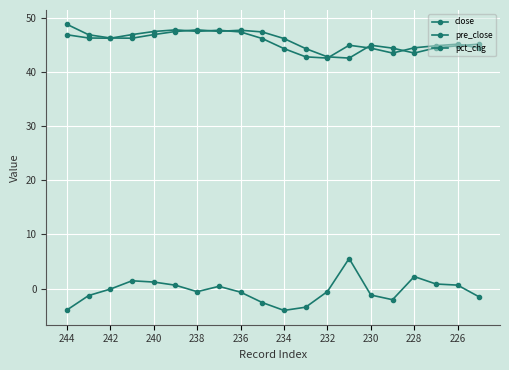

Count the number of data series in this chart.

3